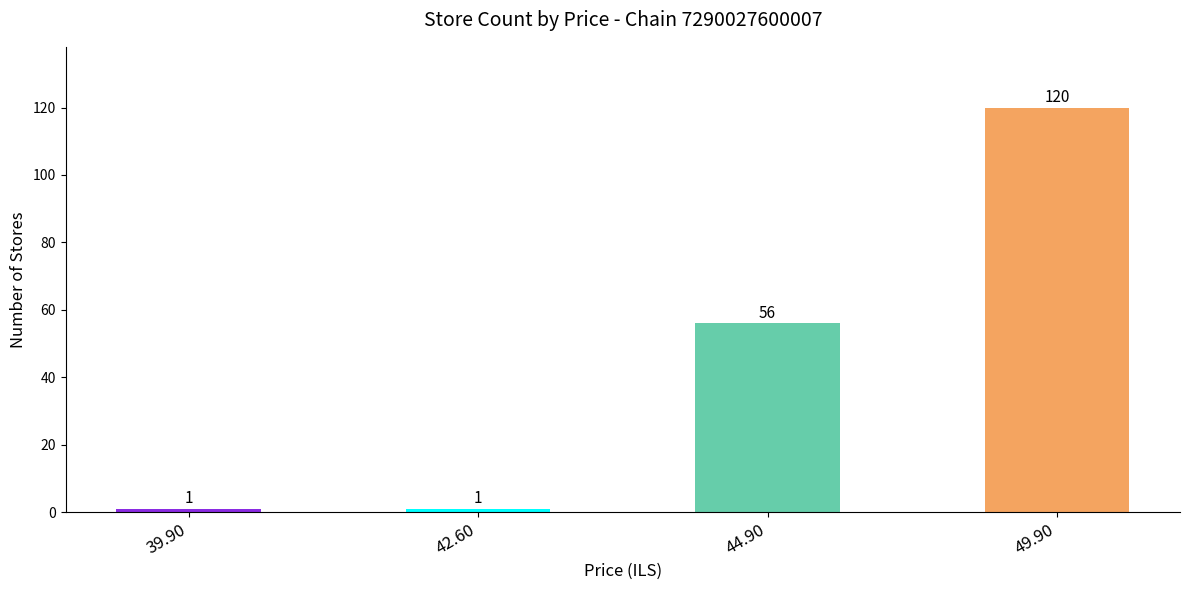

Reading left to right, extract all data points from this chart.

39.90=1	42.60=1	44.90=56	49.90=120